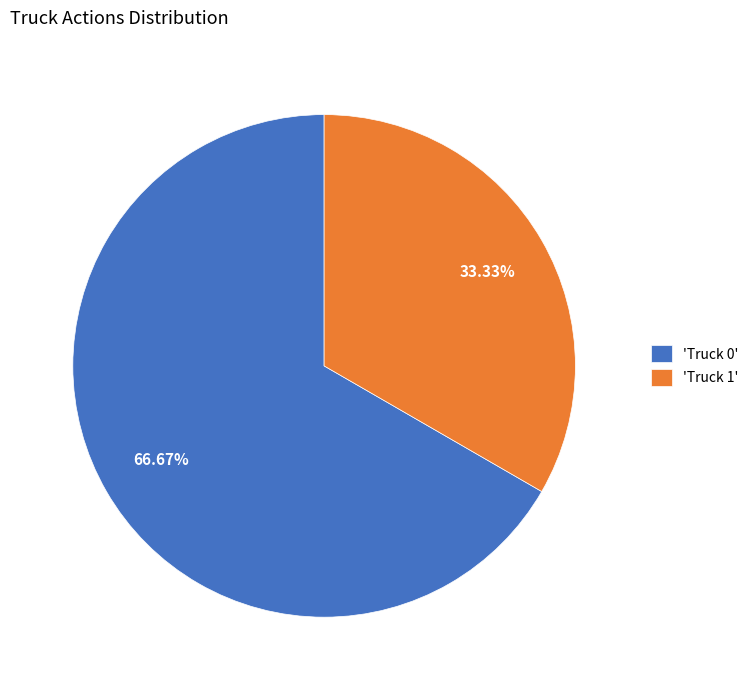

Does 'Truck 0' account for over 50% of the chart?

Yes